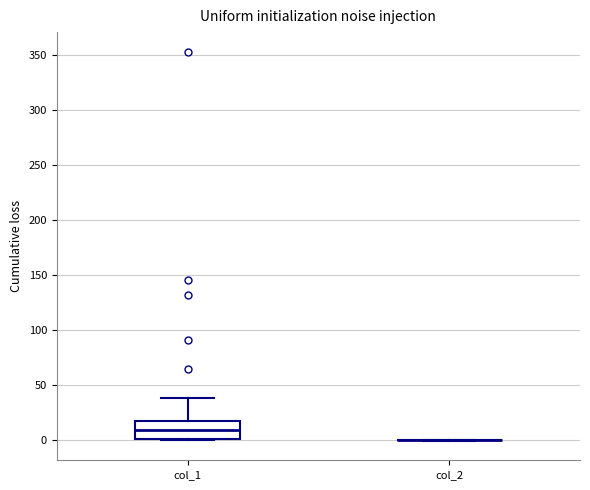

Comparing the boxes themselves (not the whiskers), which one is the tallest?

col_1